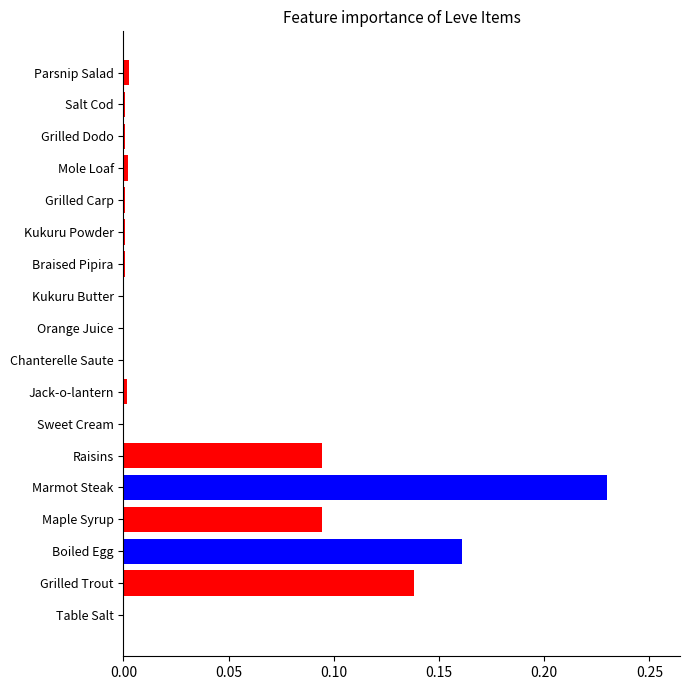

The chart shows a value of 0.0 at Raisins. True or false?

False